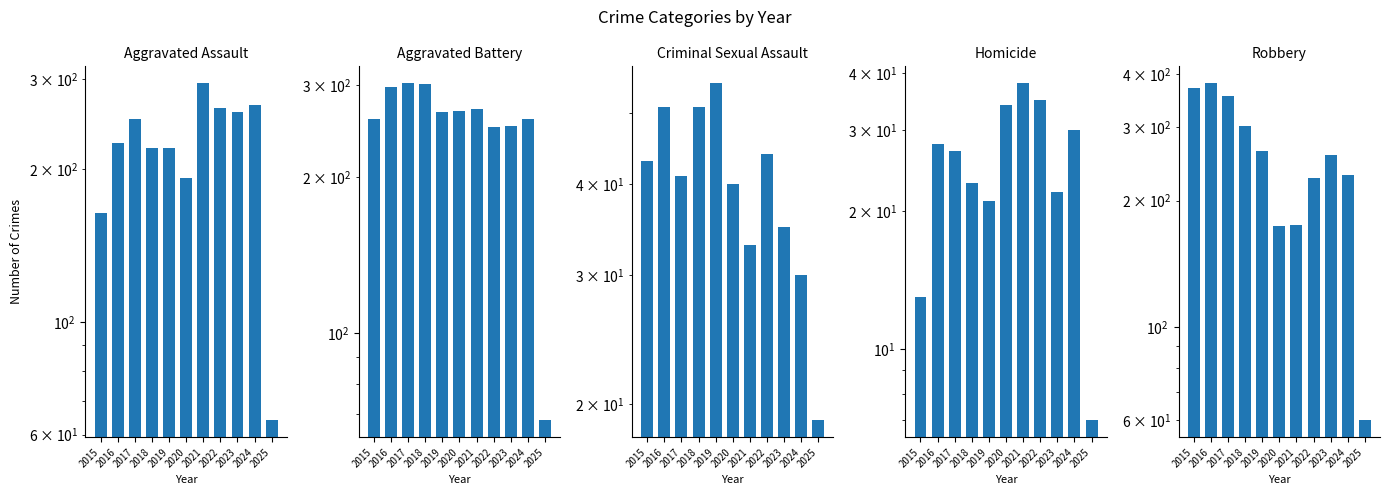

Does the chart contain stacked bars?

No